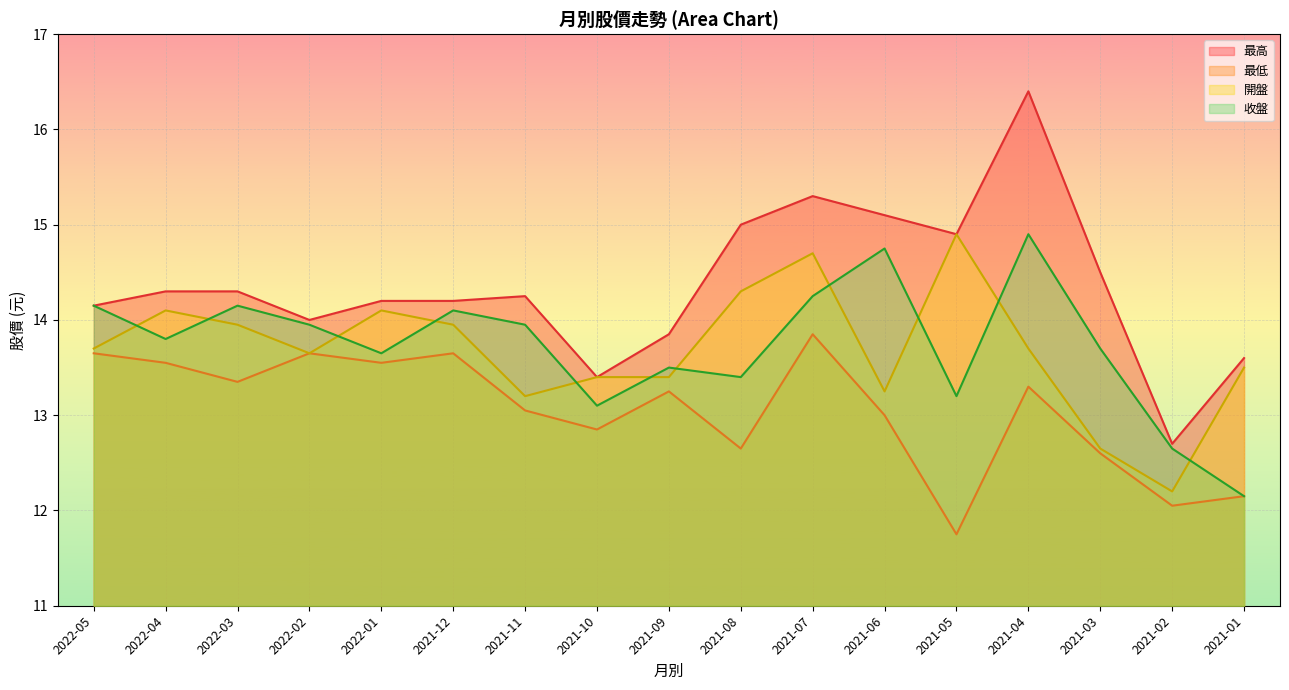

At how many categories does at least one series exceed 13?

16